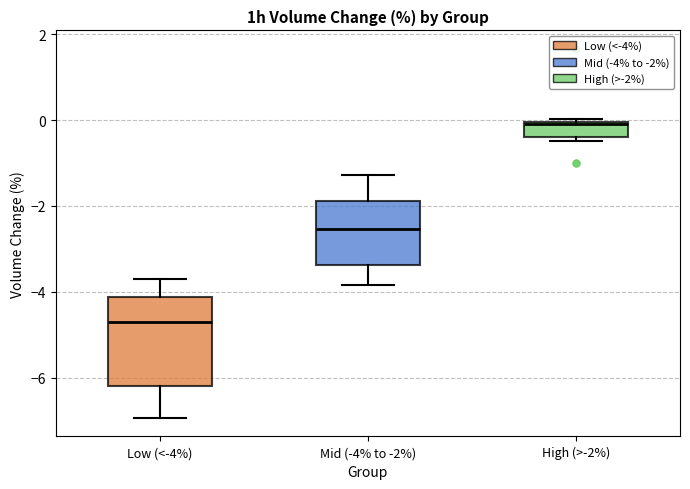

Which box's median line is the highest?

High (>-2%)